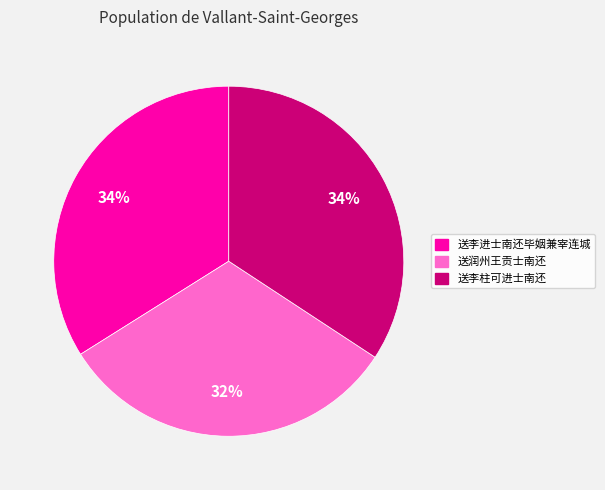

Count the number of slices in the pie.

3